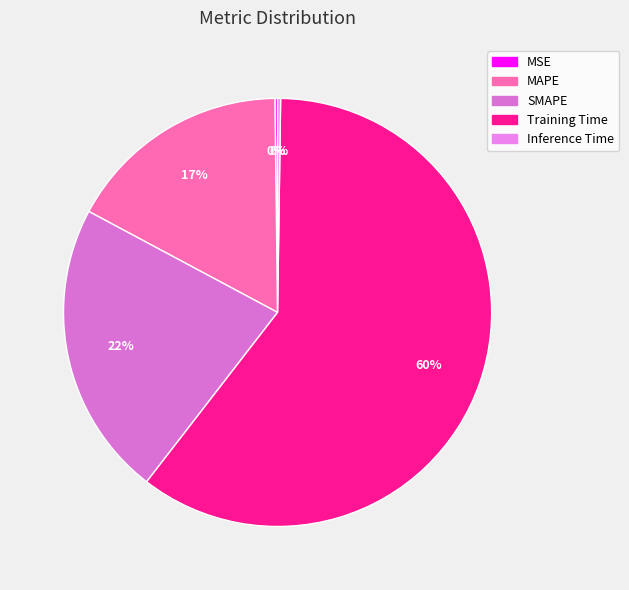

To the nearest percent, what is the combined percentage of Inference Time and Training Time?

60%